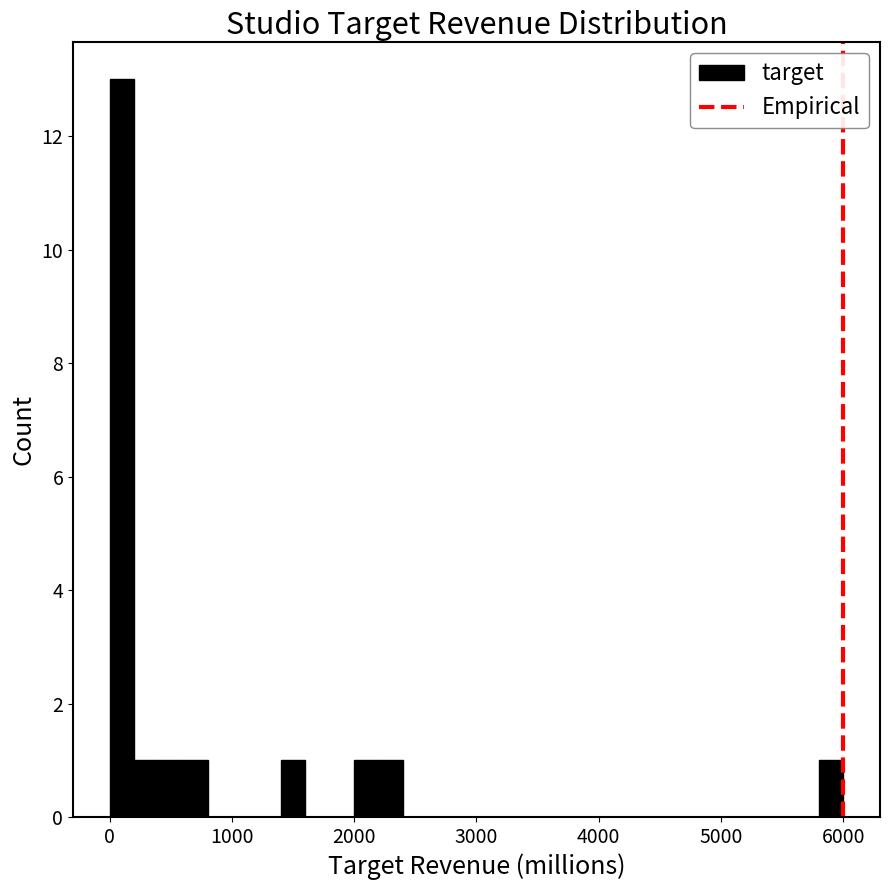

Read against the x-axis, roughly where is the centre of the tallest bar?

100